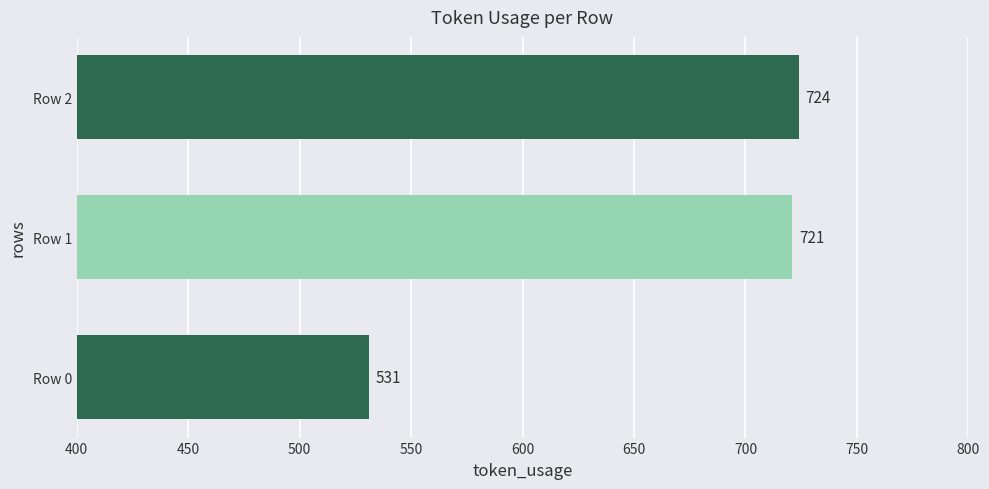

Rank the categories by value from lowest to highest.

Row 0, Row 1, Row 2